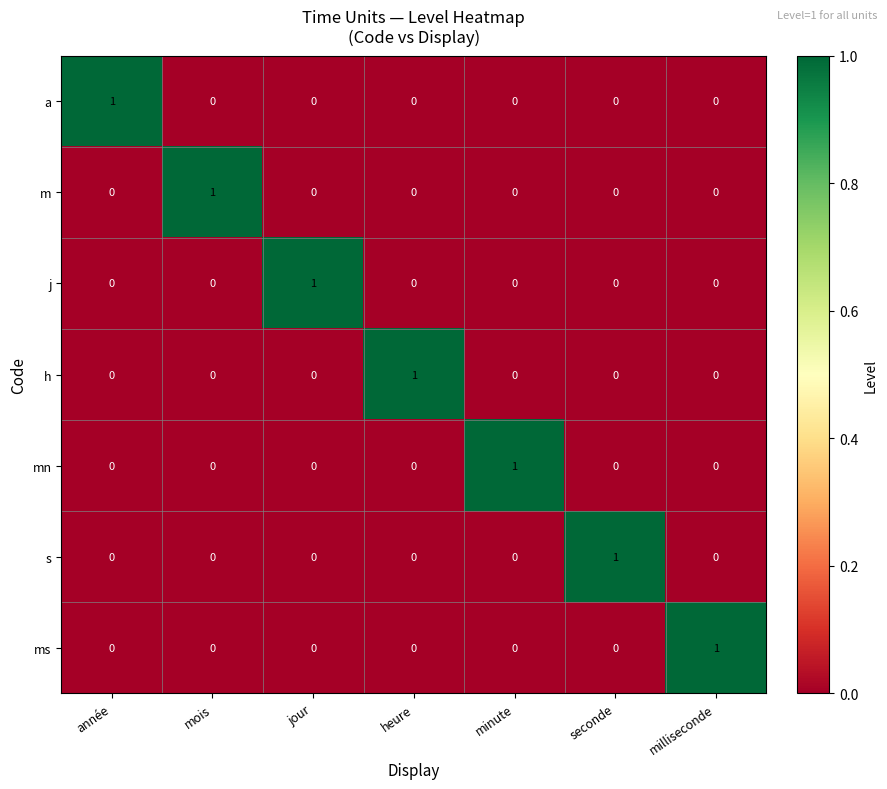

At how many categories does at least one series exceed 0?

7